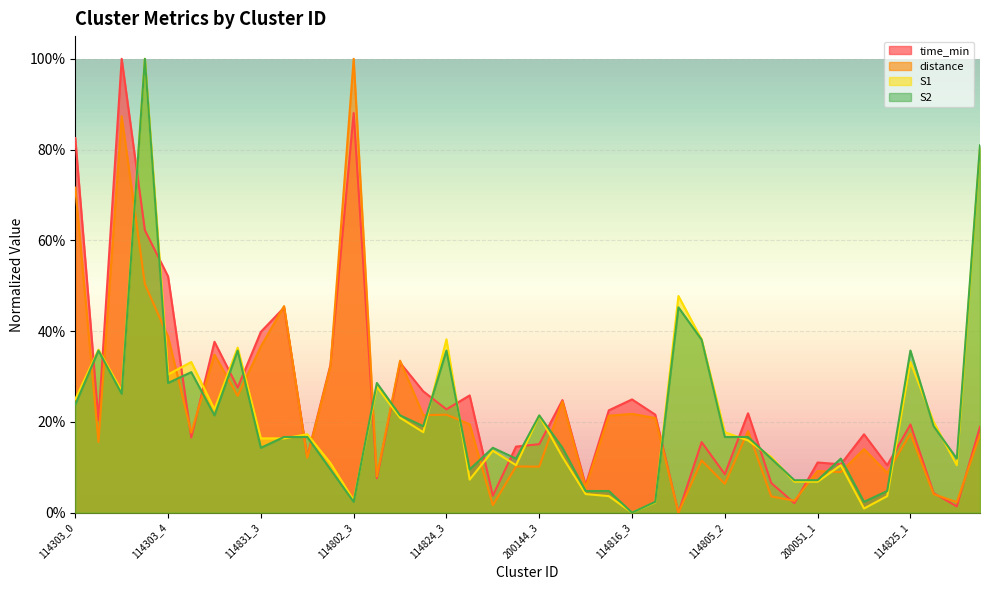

What are all the series names shown in the legend?

time_min, distance, S1, S2